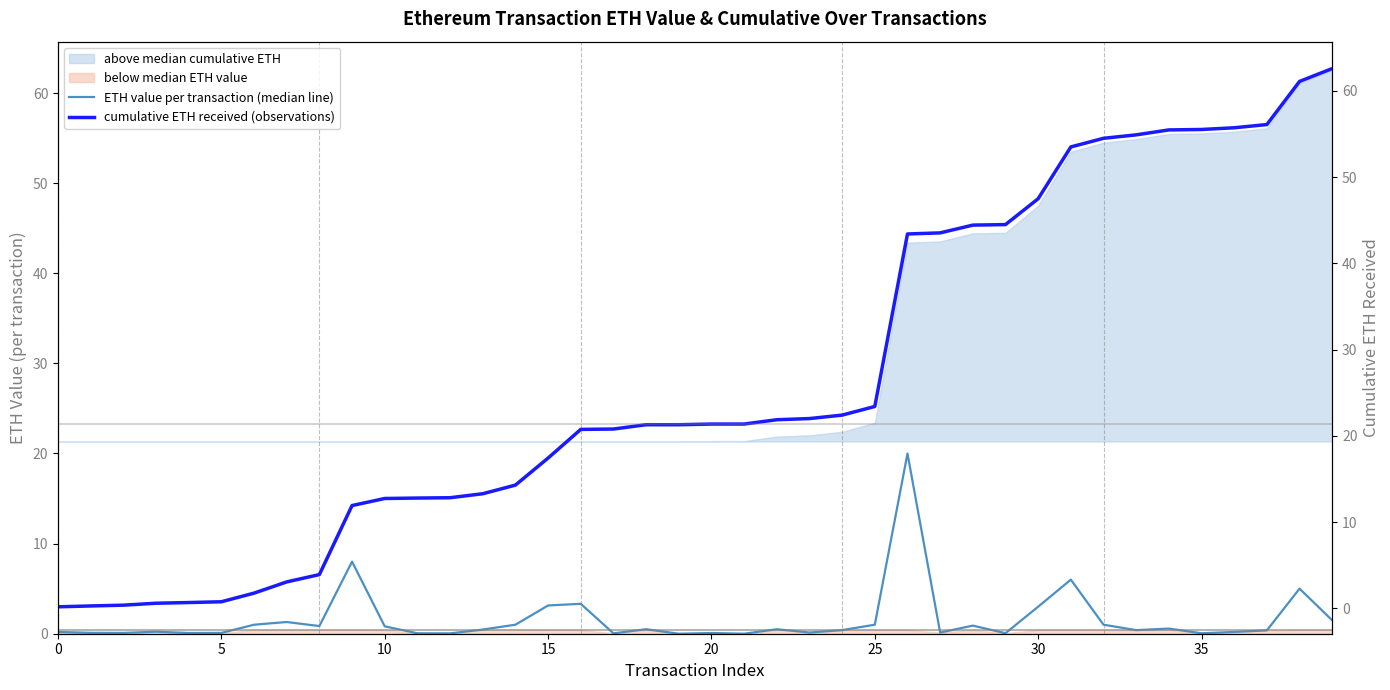

What is the label of the 31st point from the right?

9